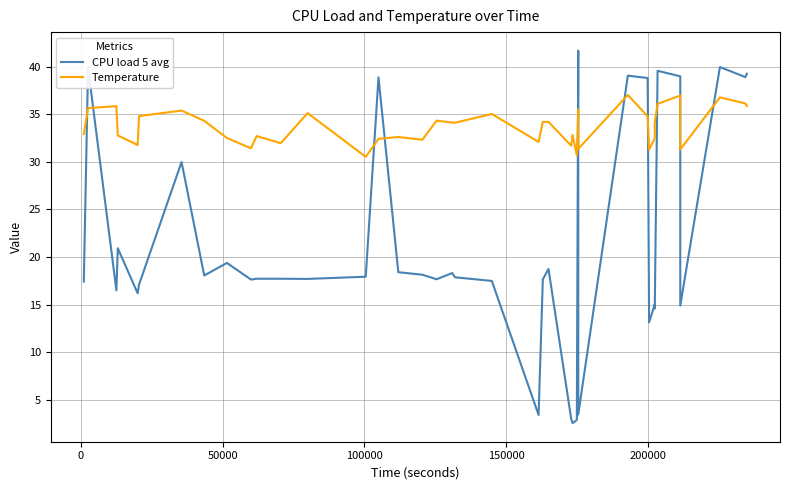

What are all the series names shown in the legend?

CPU load 5 avg, Temperature